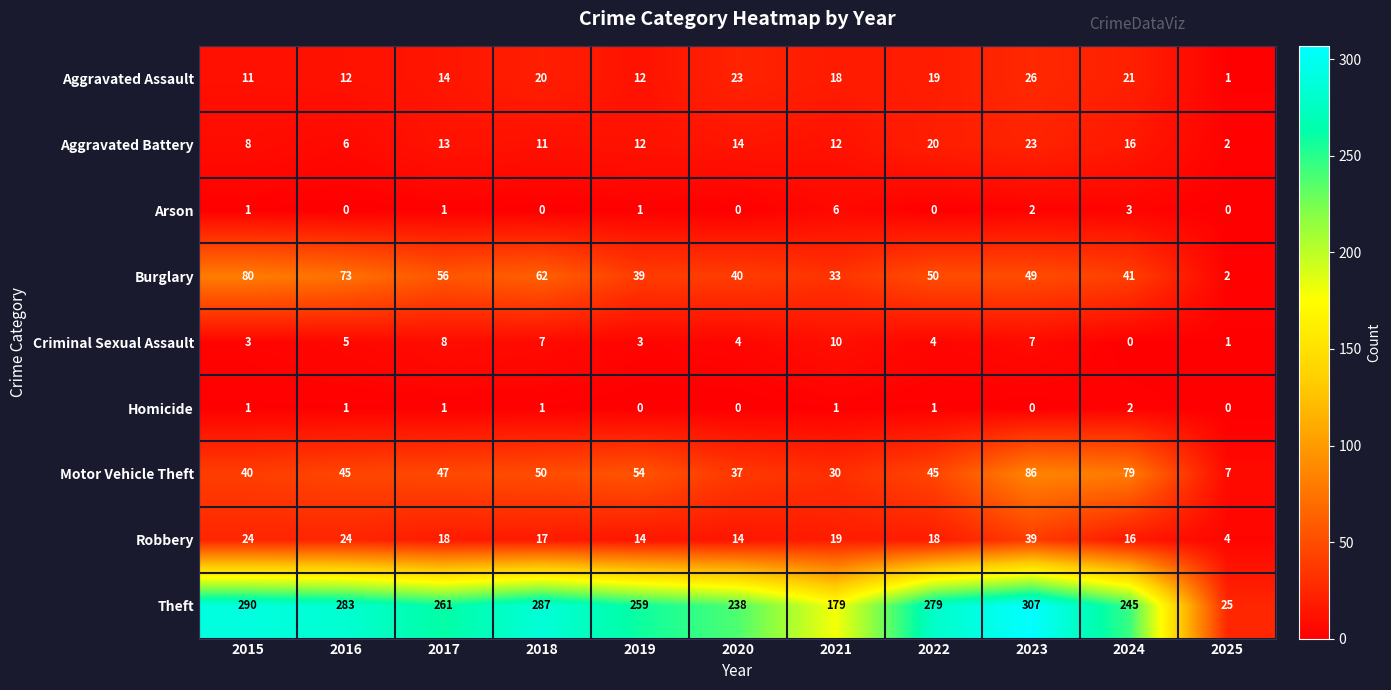

Between 2020 and 2023, which series saw the biggest shift?

Theft